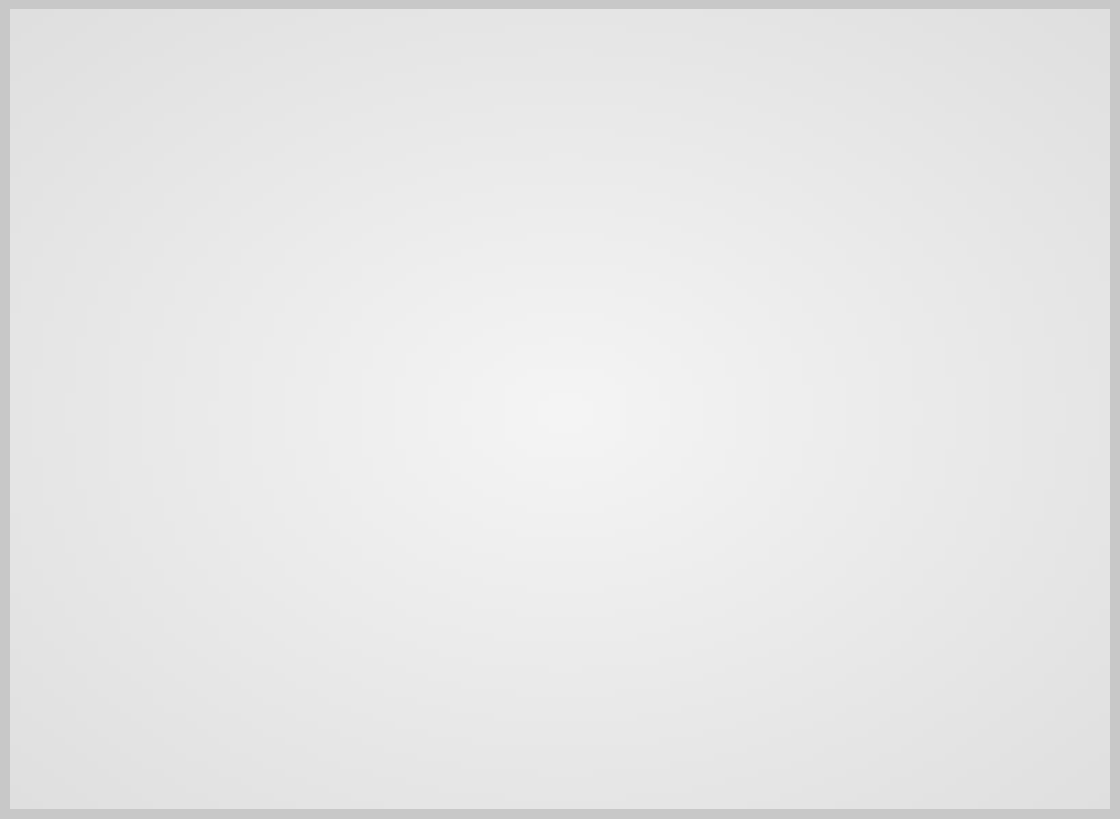

Is the sum of Training Time and Inference Time greater than half?

No